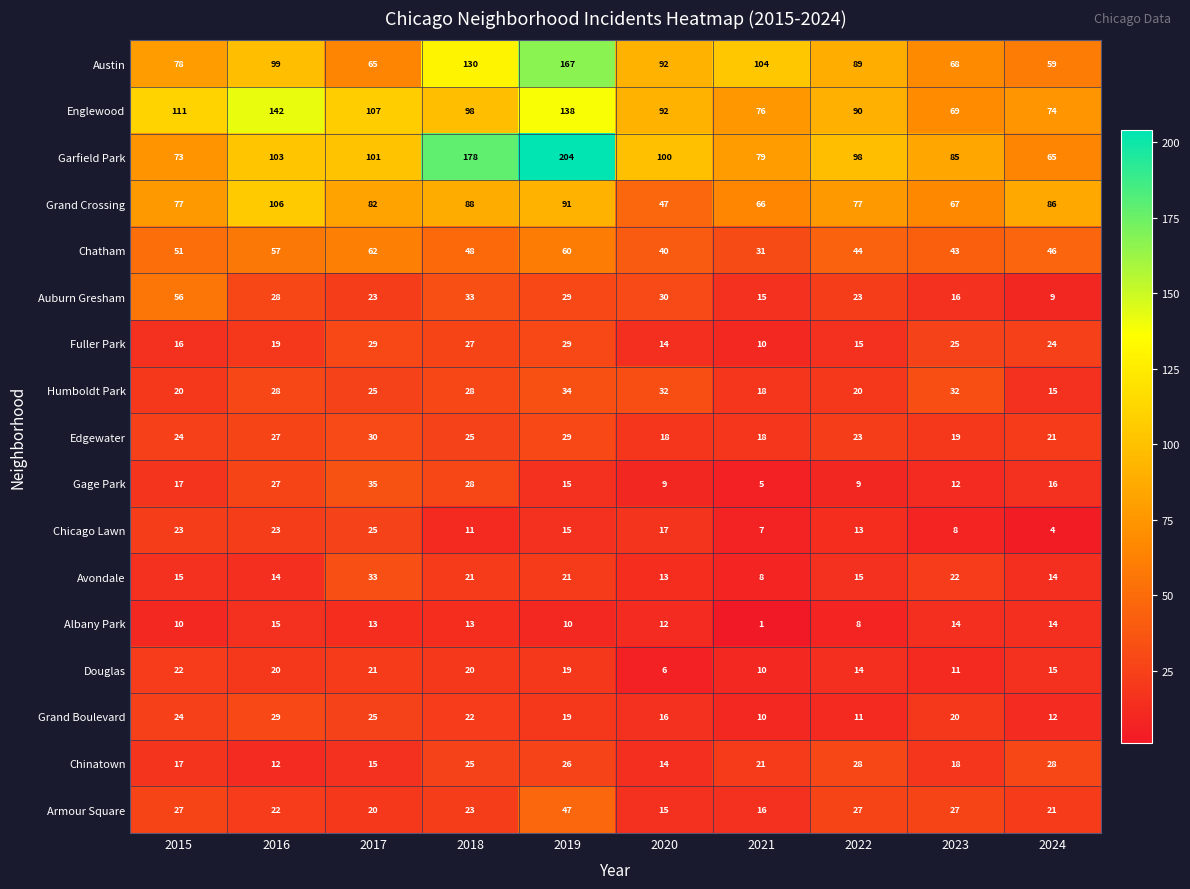

True or false: Chinatown has a value of 7 at 2020.

False